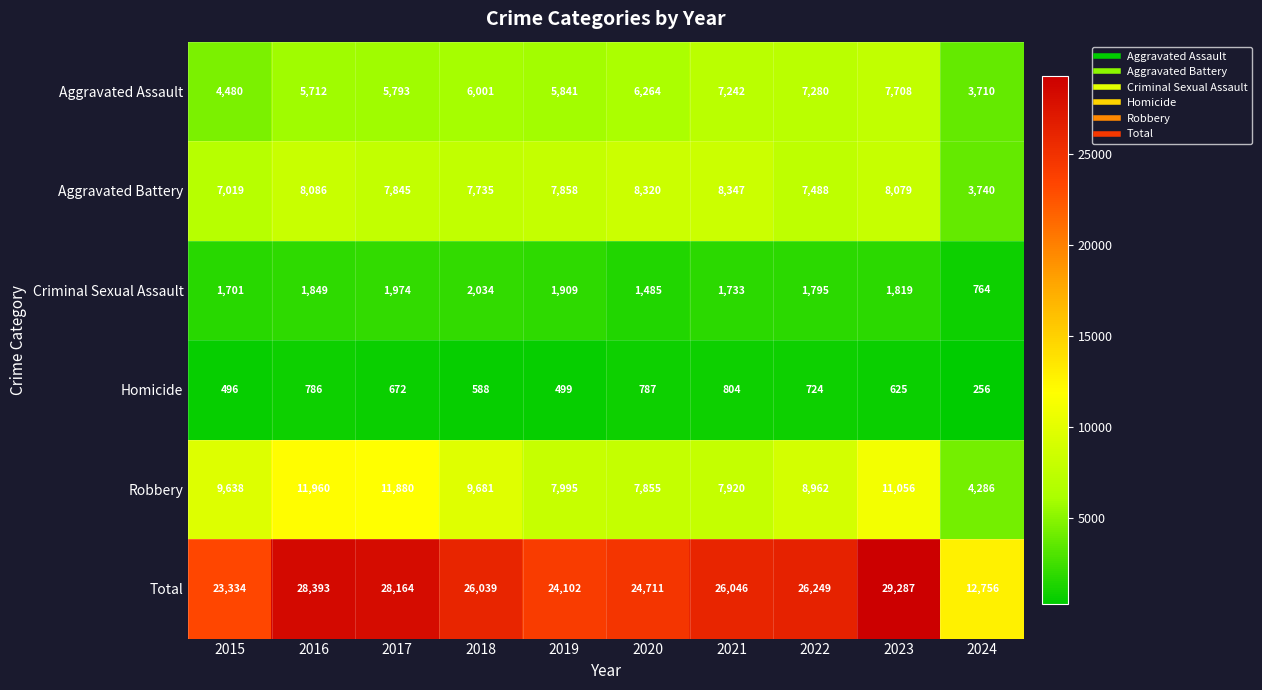

The Criminal Sexual Assault series shows 1733 at 2021. True or false?

True